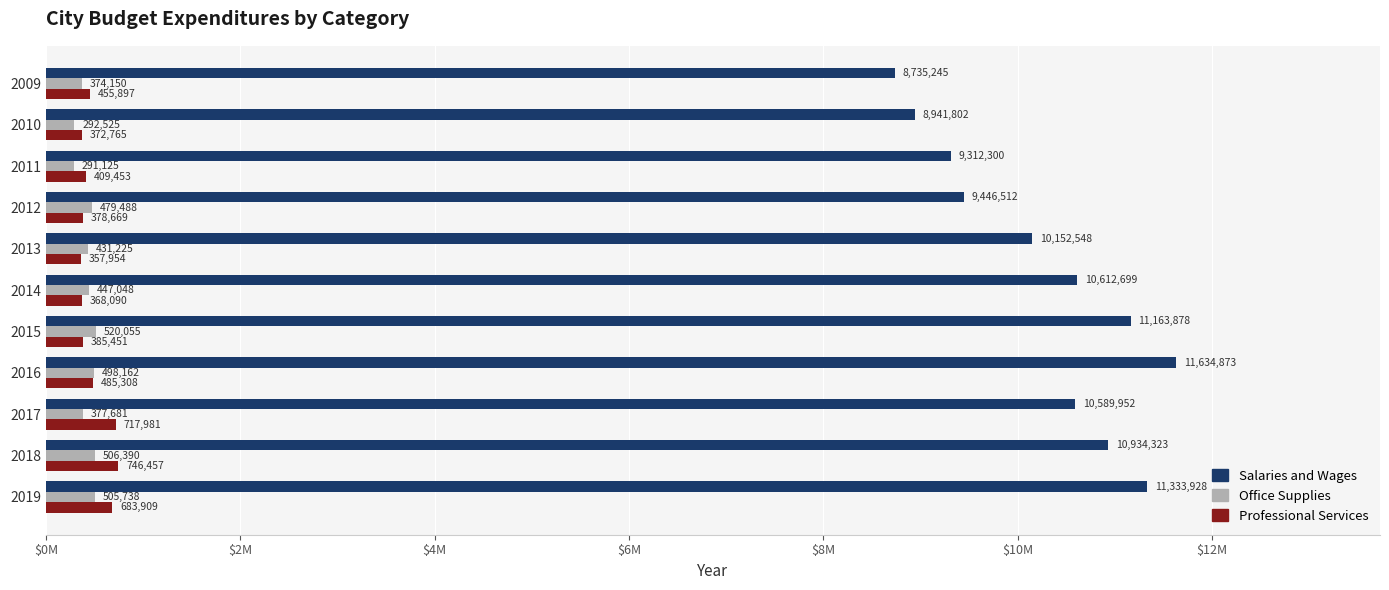

What is the difference between the second highest and second lowest values in the Office Supplies series?

213865